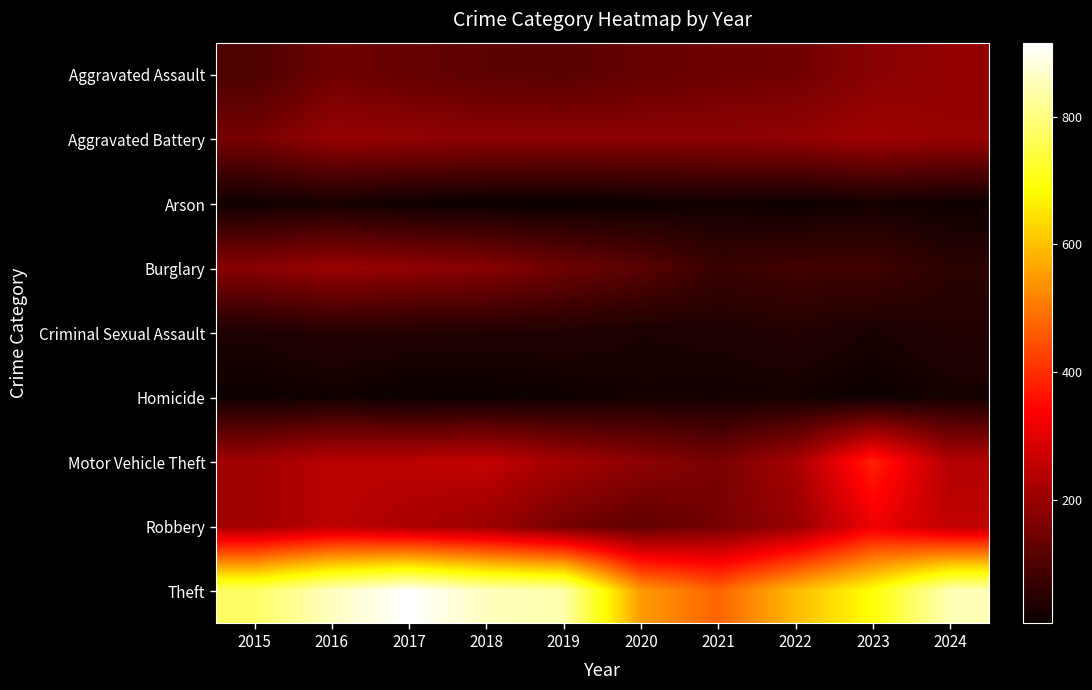

What is the spread (max minus min) of values at 2023?

678